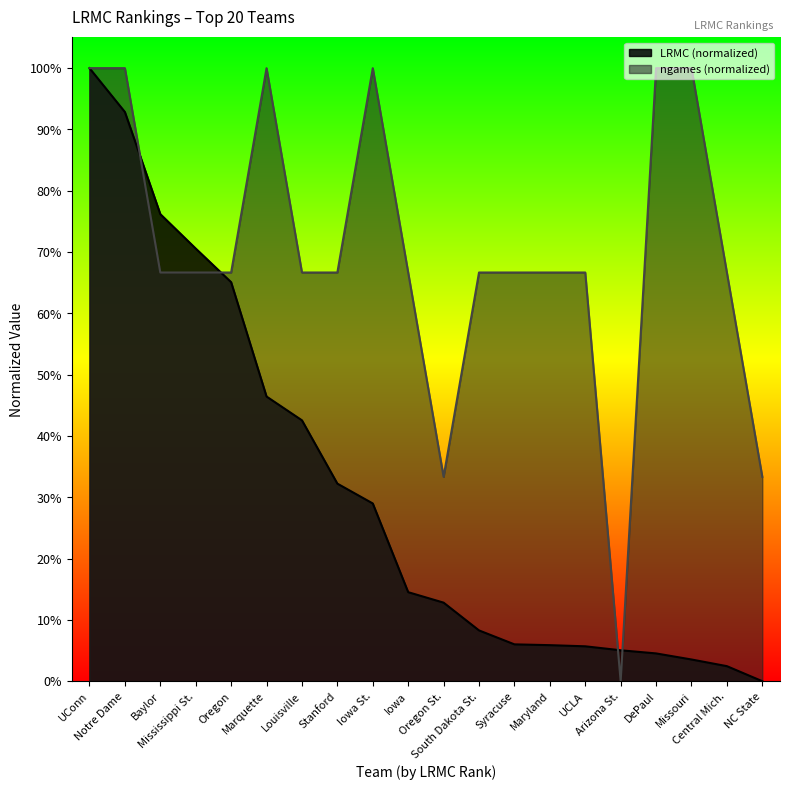

How many values in the ngames series exceed 0?

19